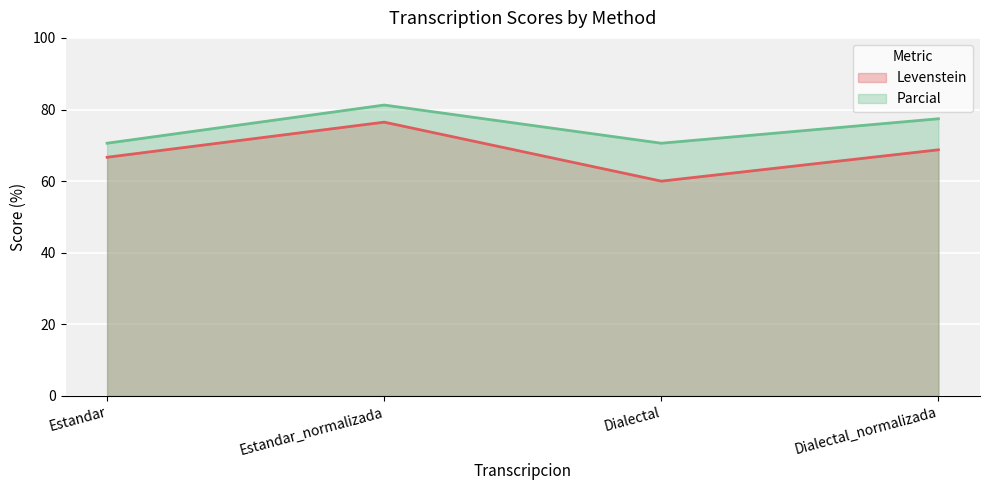

Rank the series at Estandar from lowest to highest value.

Levenstein, Parcial